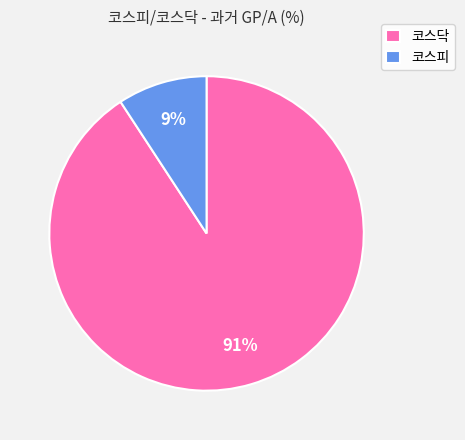

Do 코스피 and 코스닥 together represent more than half of the pie?

Yes